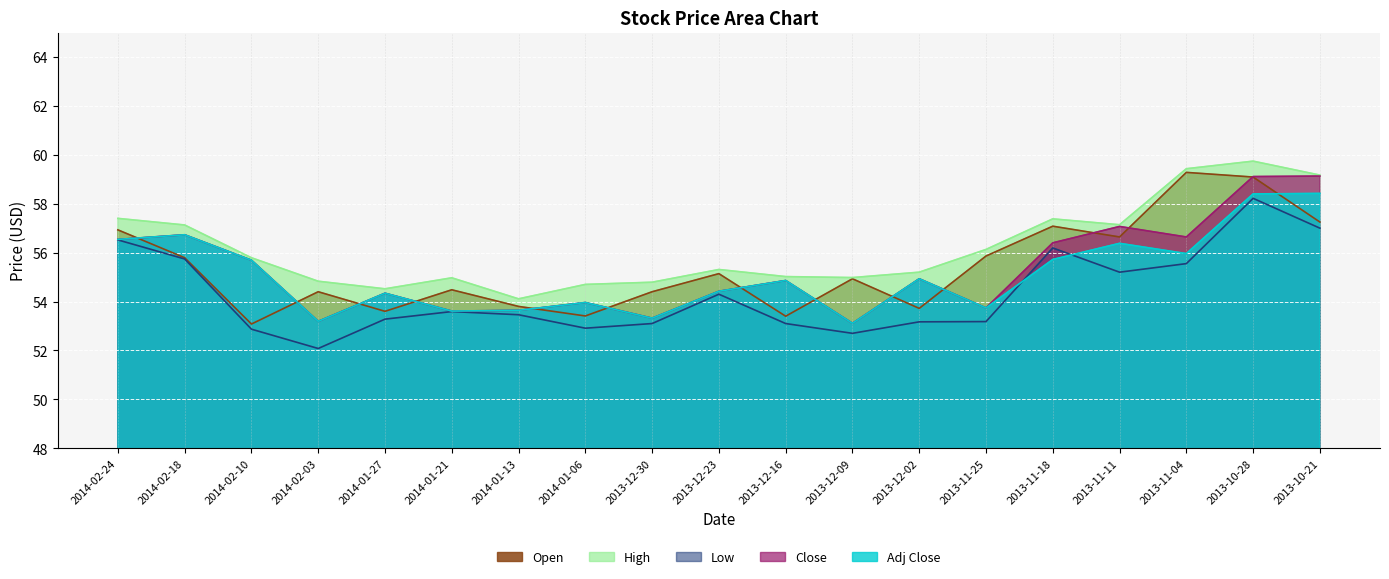

What is the difference between the highest and lowest values at 2014-01-06?

1.8